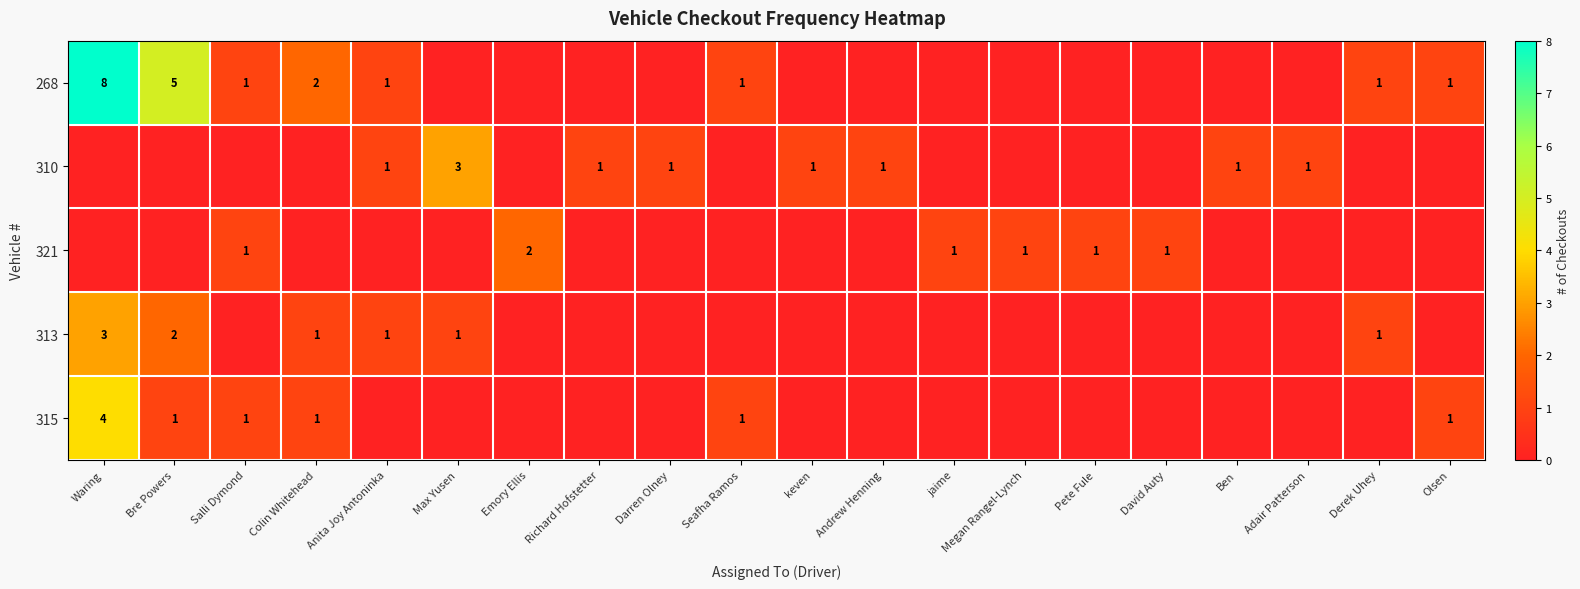

True or false: 268 has a value of 1 at Olsen.

True